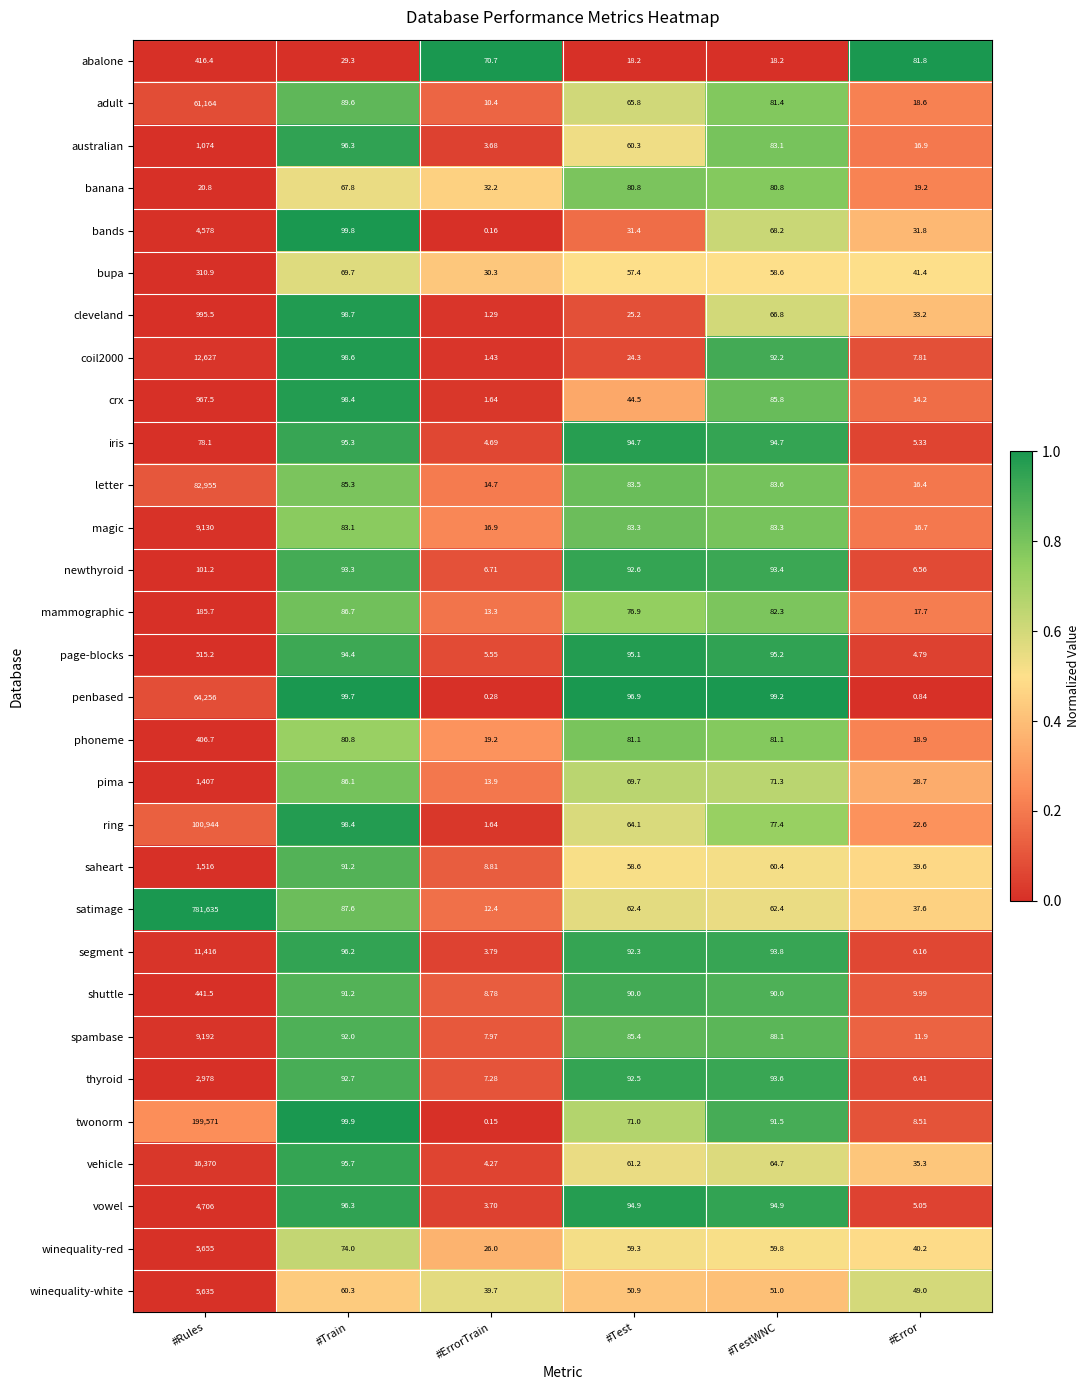

Which series has the largest total across all categories?

satimage